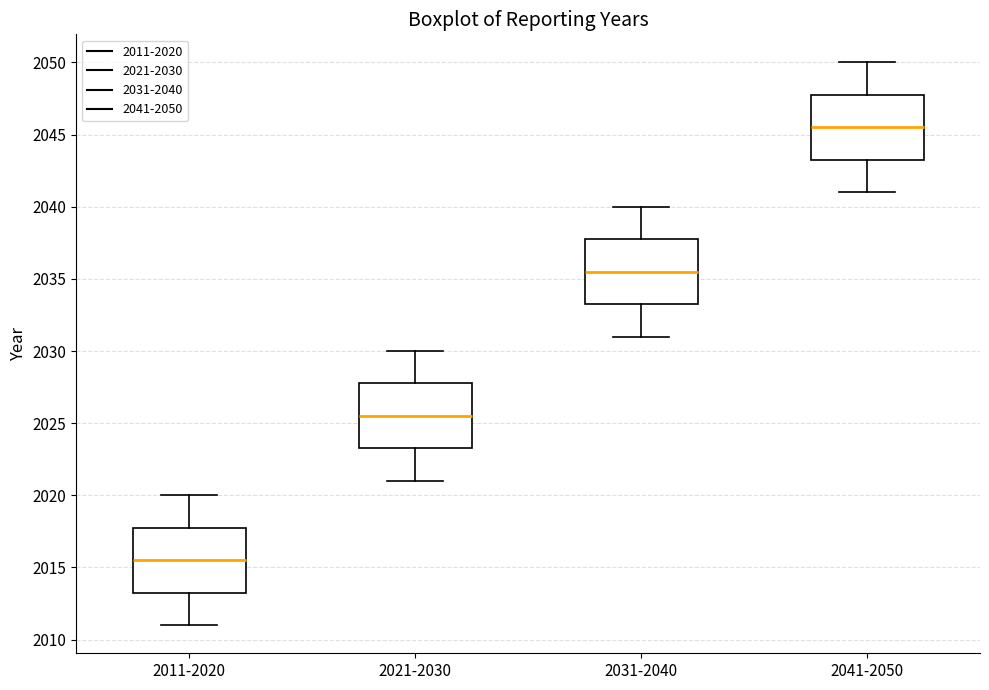

Reading left to right, transcribe this box plot: for each box, give where its median line is, the range the box spans, and where its two whiskers end, as read against the y-axis. The values are not printed on the chart, so give them approximately, as read against the axis.

2011-2020: median 2015.5, box 2013.5 to 2018.0, whiskers 2011.0 to 2020.0
2021-2030: median 2025.5, box 2023.5 to 2028.0, whiskers 2021.0 to 2030.0
2031-2040: median 2035.5, box 2033.5 to 2038.0, whiskers 2031.0 to 2040.0
2041-2050: median 2045.5, box 2043.5 to 2048.0, whiskers 2041.0 to 2050.0